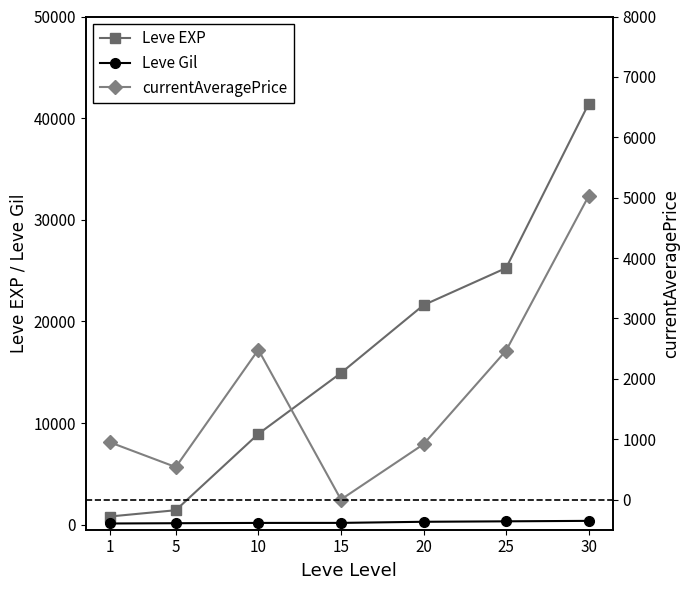

The currentAveragePrice series shows 5027.0 at 30. True or false?

True